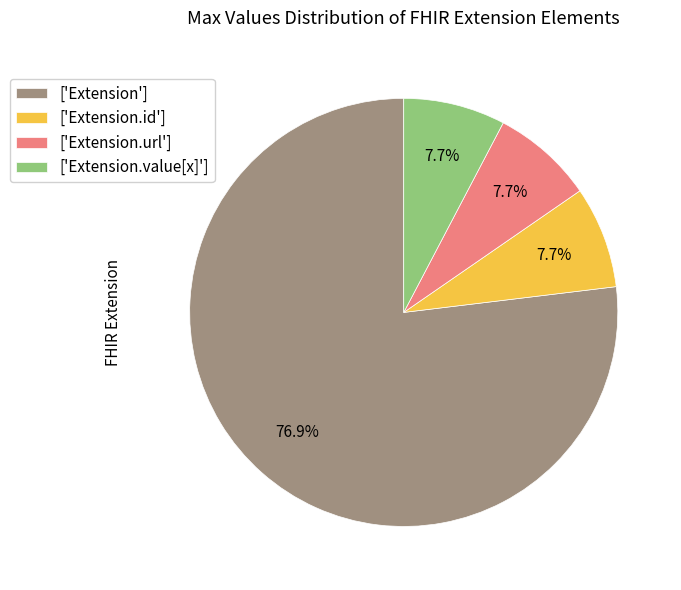

What is the majority slice?

['Extension']